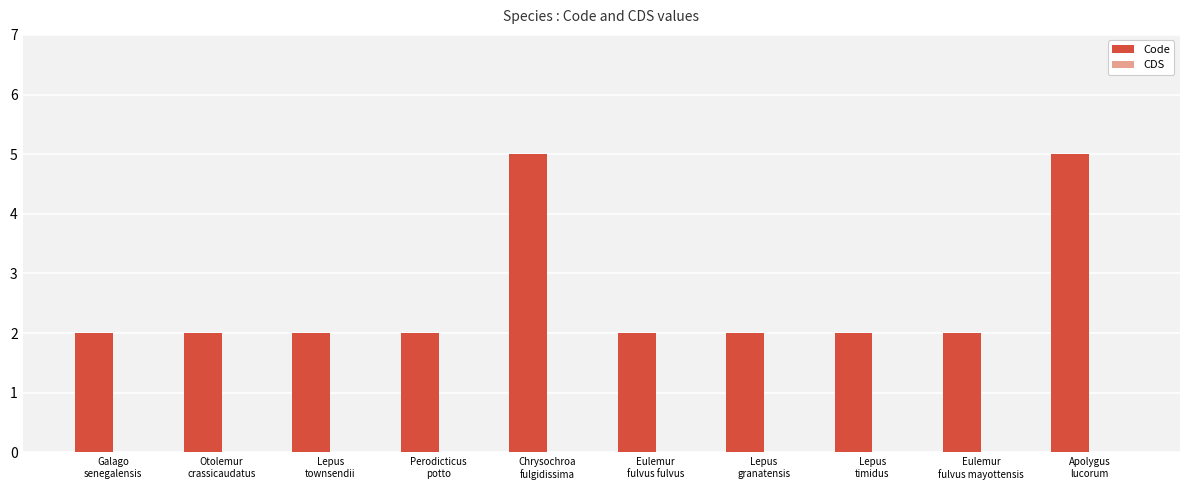

What is the value of the 4th bar from the left?

2